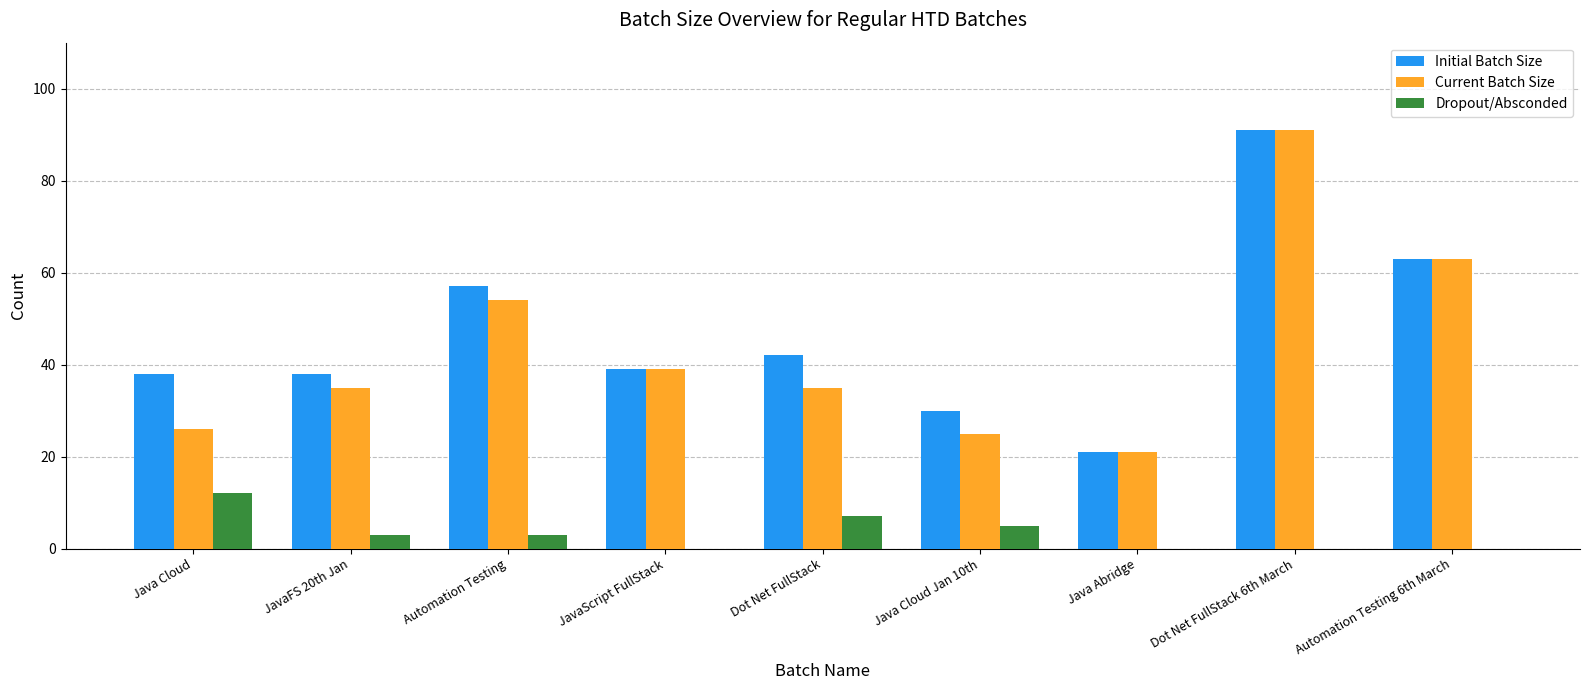

Which series changed the most between Java Cloud Jan 10th and Java Abridge?

Initial Batch Size